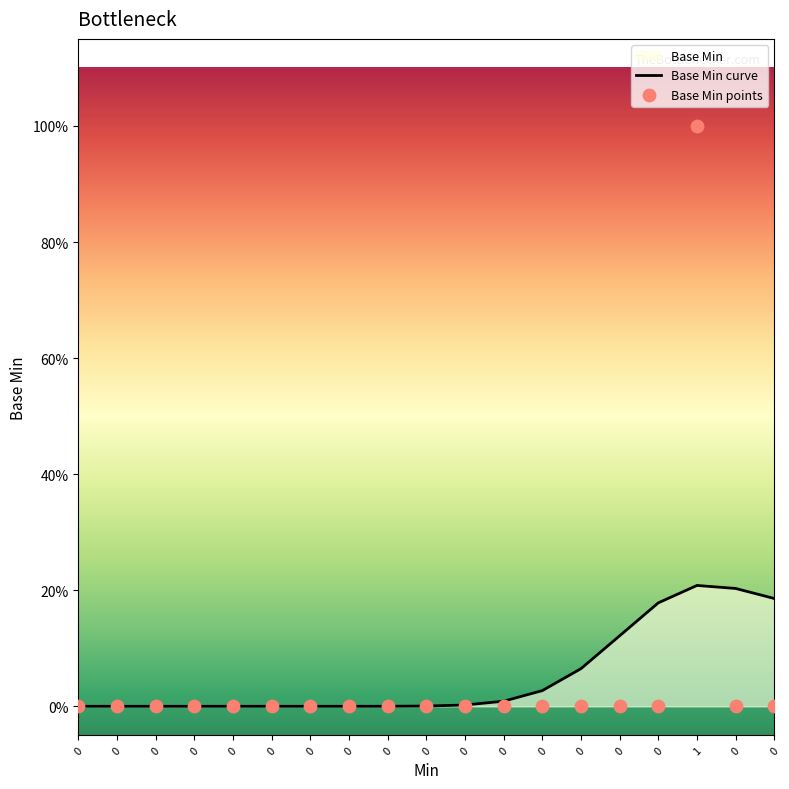

Which series contains the lowest Y value?

Base Min curve